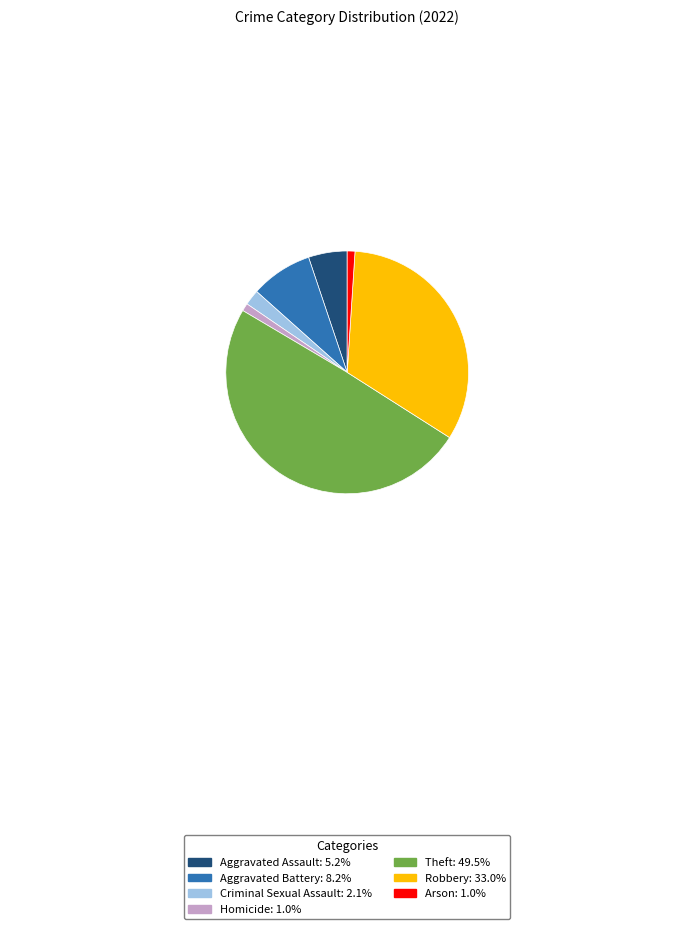

Is the sum of Aggravated Assault: 5.2% and Criminal Sexual Assault: 2.1% greater than half?

No